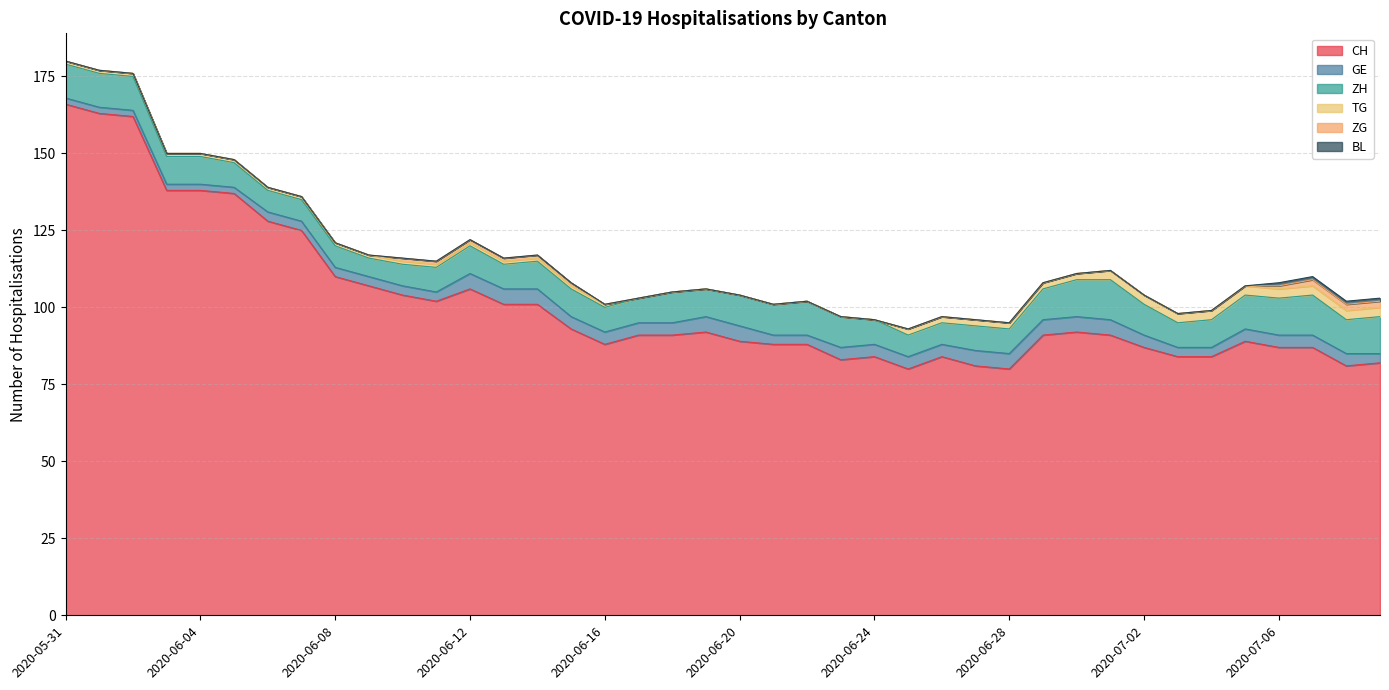

What position from the left is 2020-07-07?

38